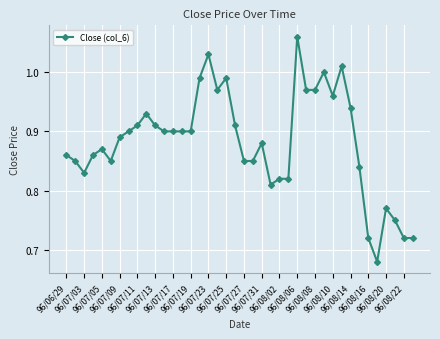

What is the difference between the second highest and second lowest values?

0.3